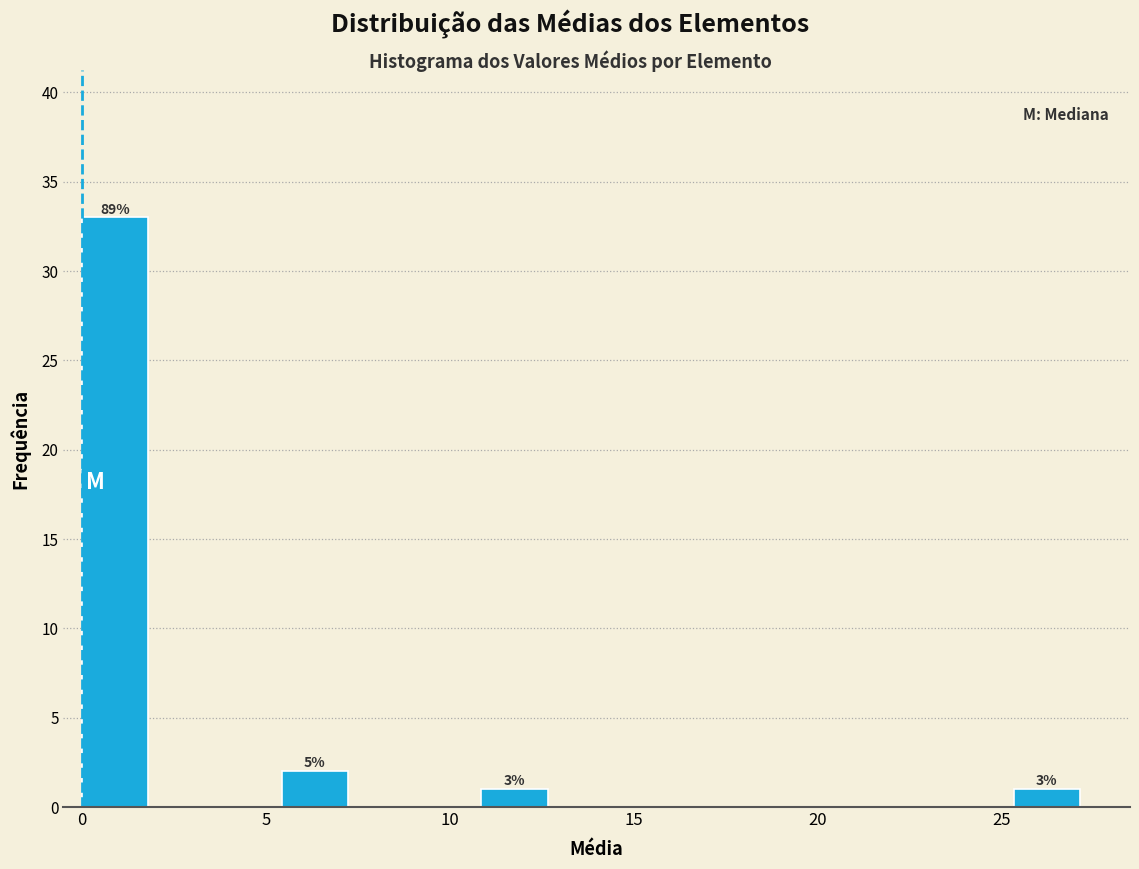

Around what value on the x-axis is the tallest bar? Give the approximate position of its centre, as read against the axis.

1.0